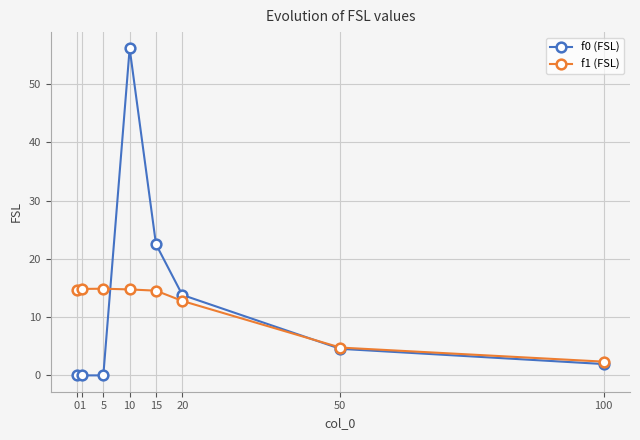

Which series has the largest total across all categories?

f0 (FSL)